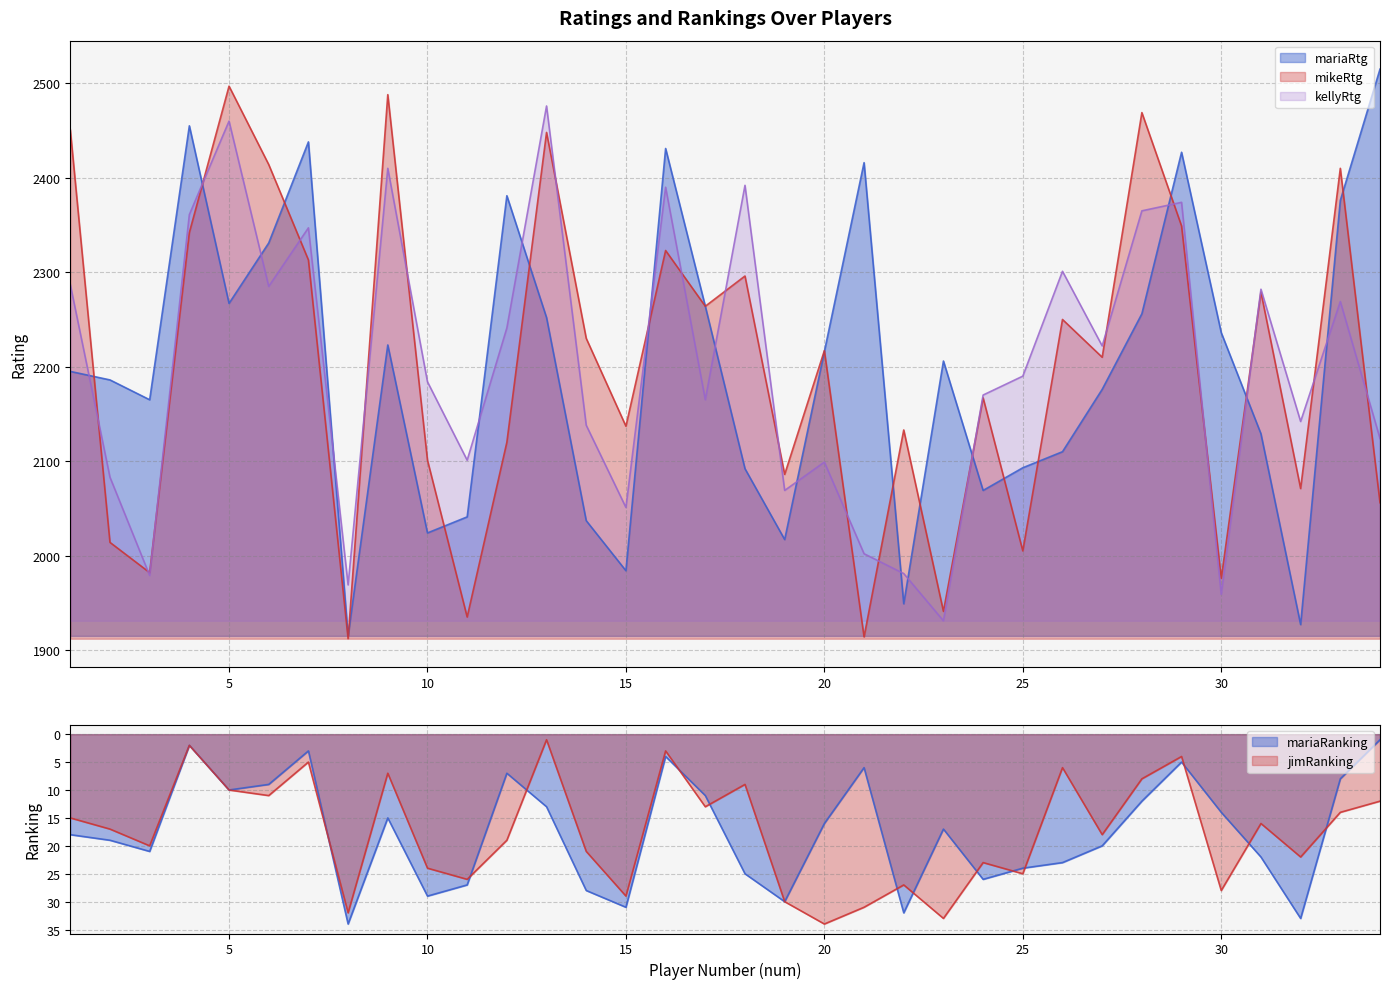

How many lines are shown in the chart?

5